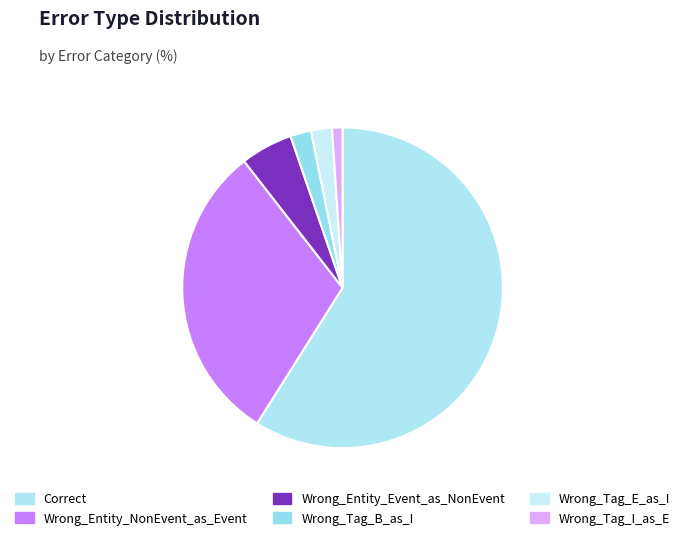

How many slices are in this pie chart?

6